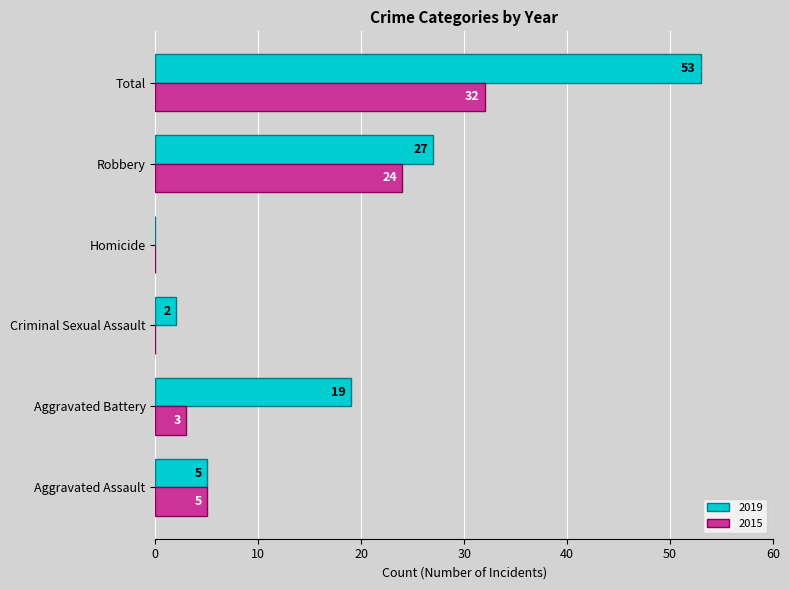

At which label is 2015 closest to 16?

Robbery